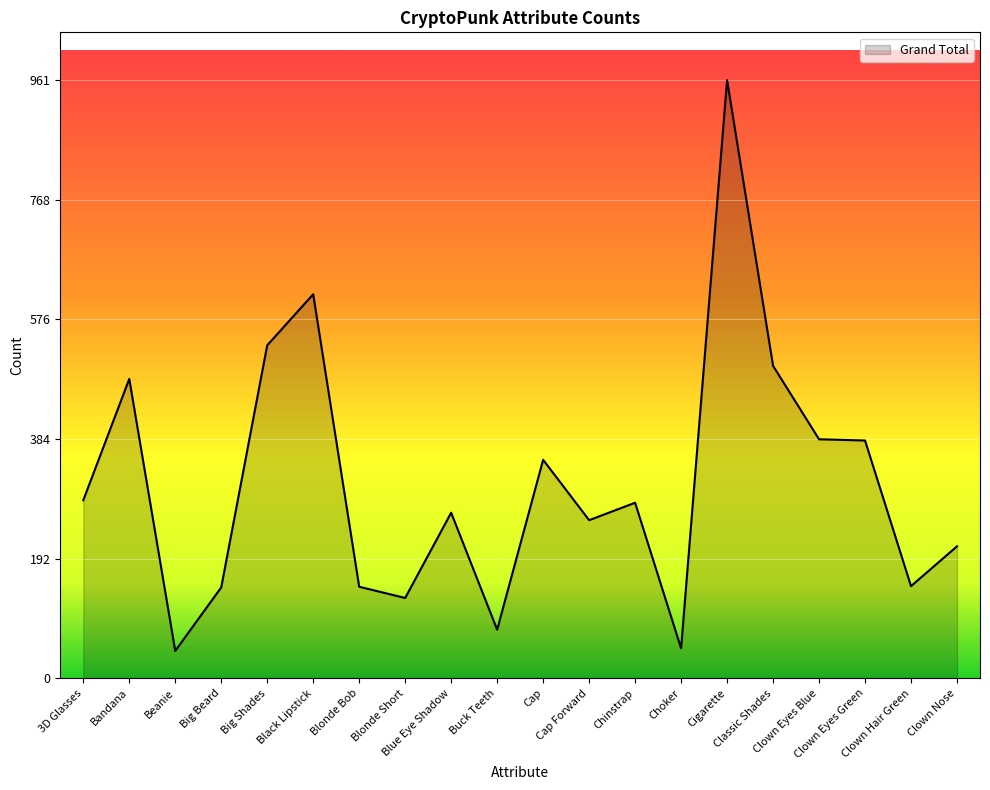

At which label does the data first exceed 282?

3D Glasses